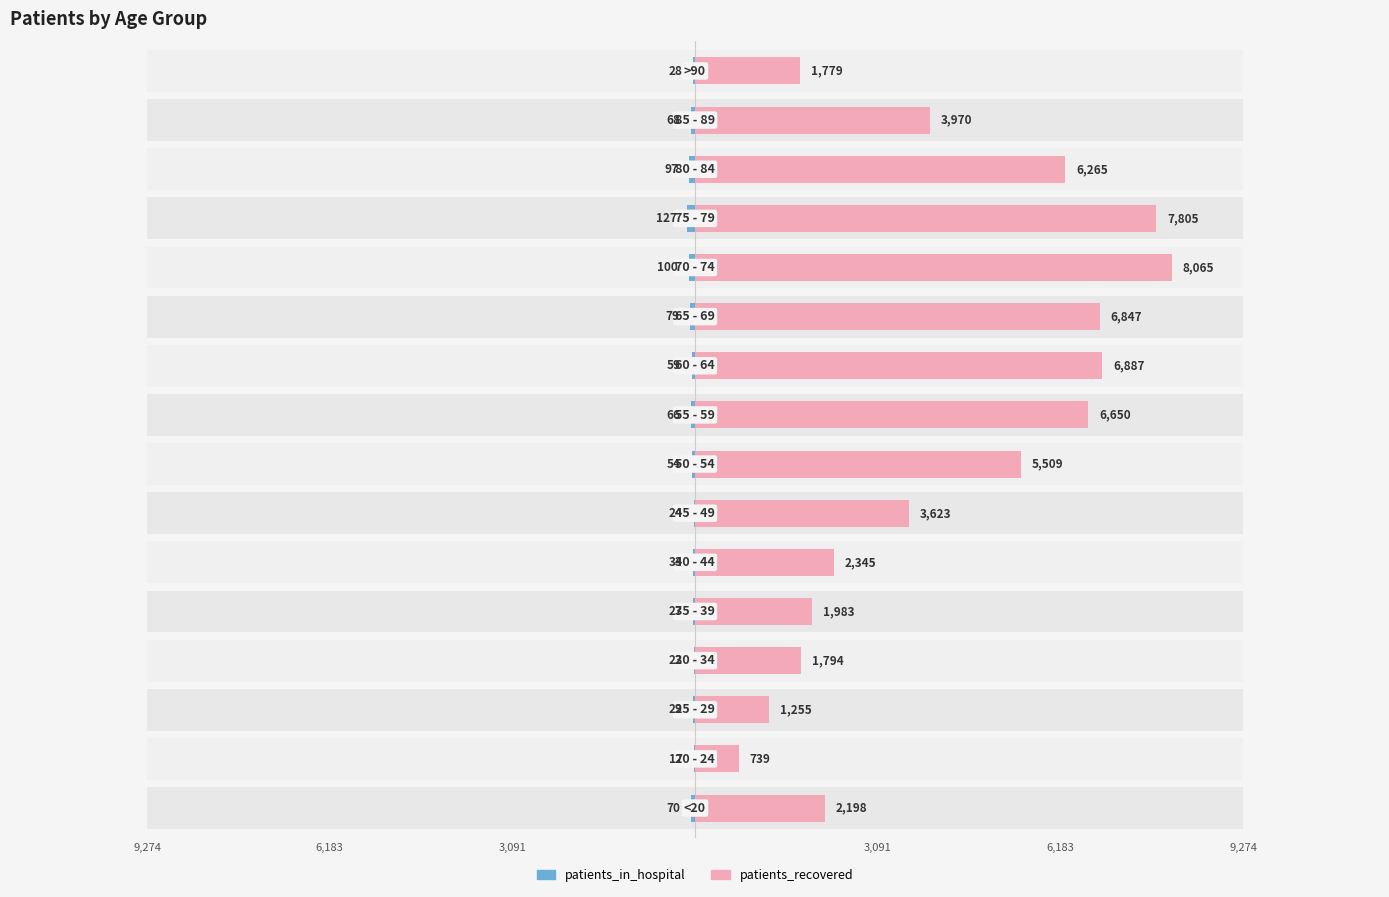

What is the difference between the second highest and minimum values in the patients_recovered series?

7066